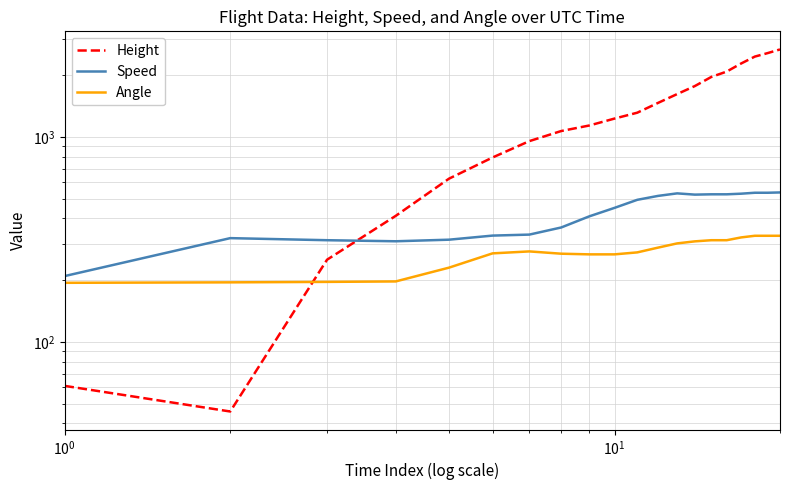

What are all the series names shown in the legend?

Height, Speed, Angle